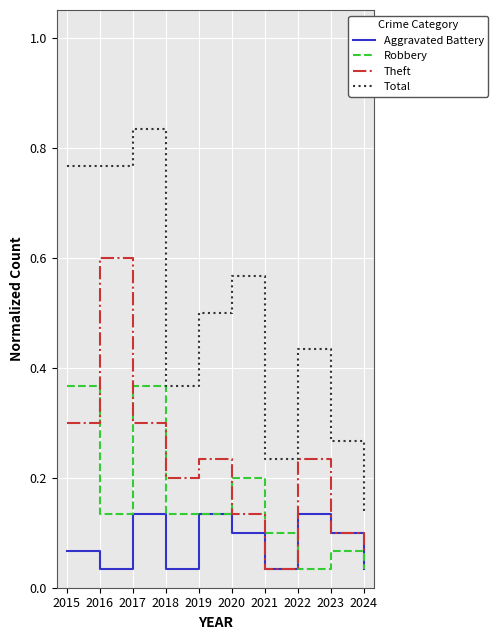

At how many categories does at least one series exceed 0?

10